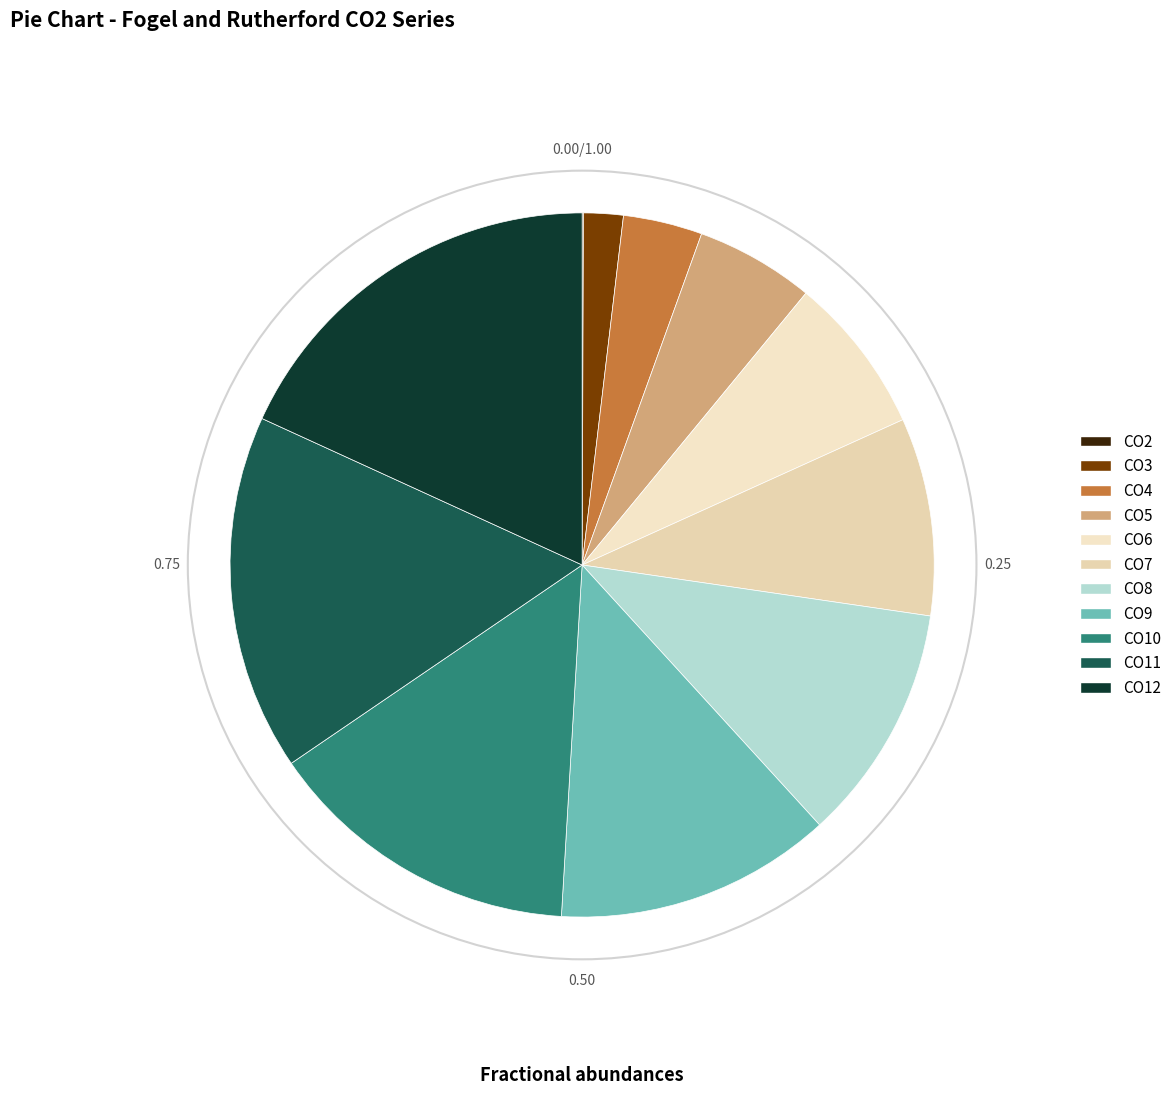

To the nearest percent, what is the average slice percentage?

9%